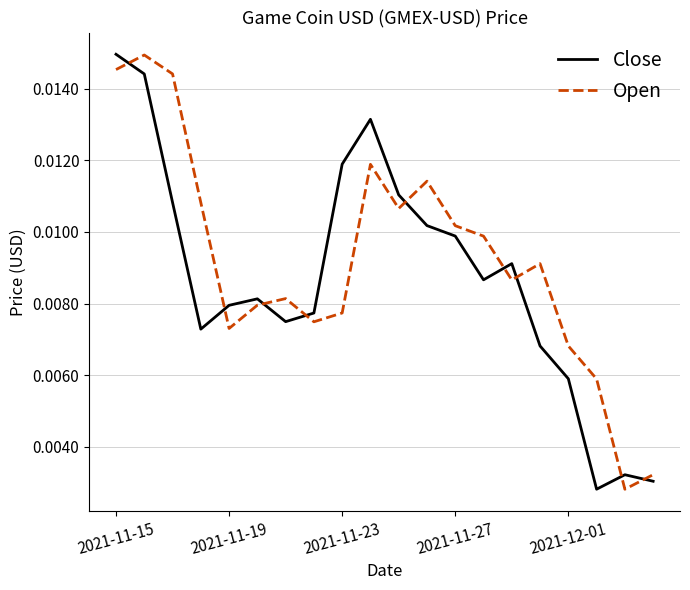

True or false: Open and Close intersect in this chart.

True